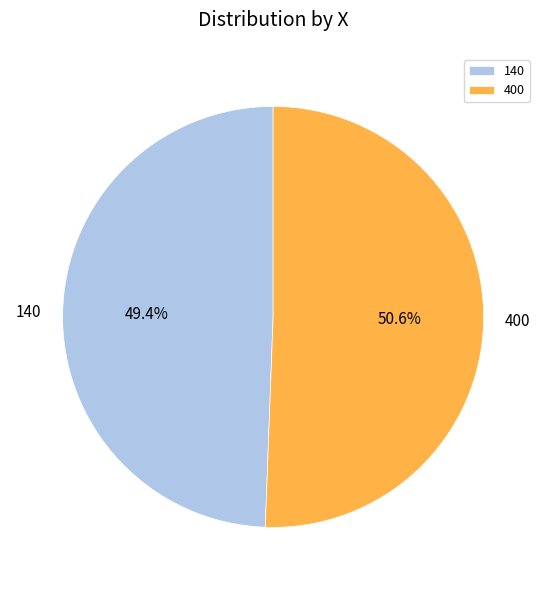

Which category has the biggest portion of the pie?

400